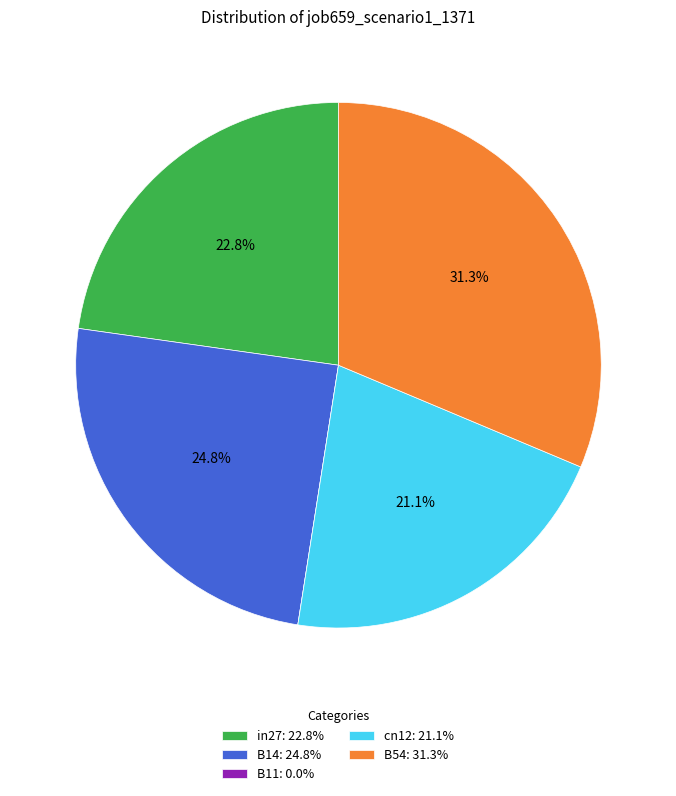

To the nearest percent, what is the difference between the largest and smallest slice percentages?

31%